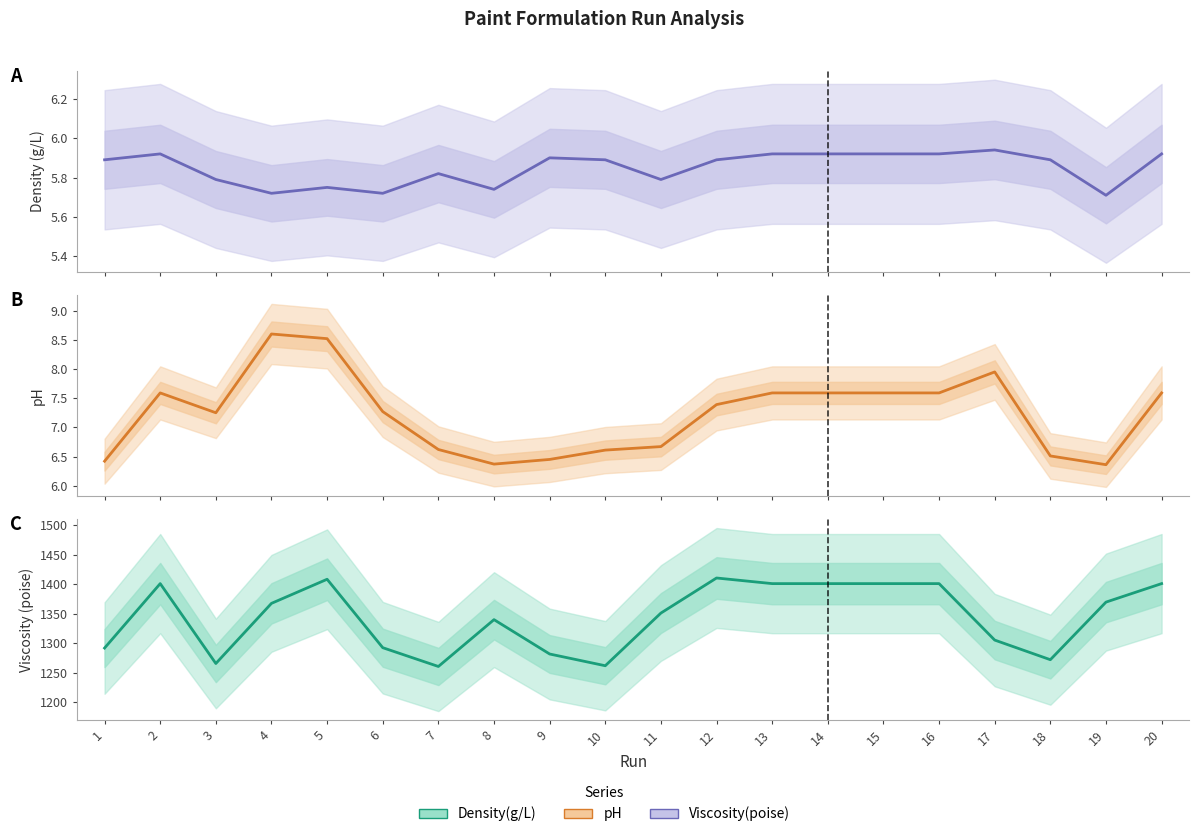

Where is Density(g/L) nearest to the value 1335?

8